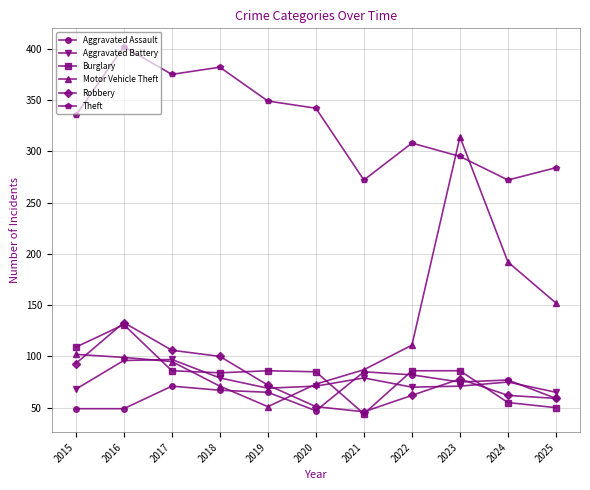

What is the sum of the Aggravated Battery values at 2024 and 2015?

143